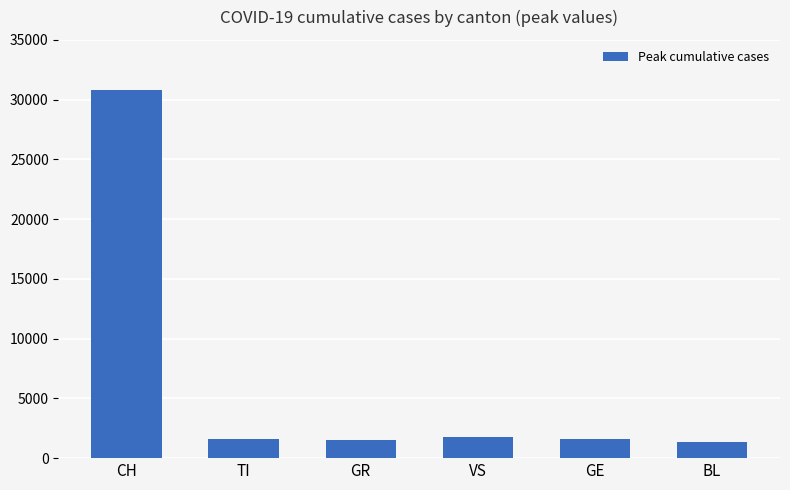

How many bars are there in total?

6